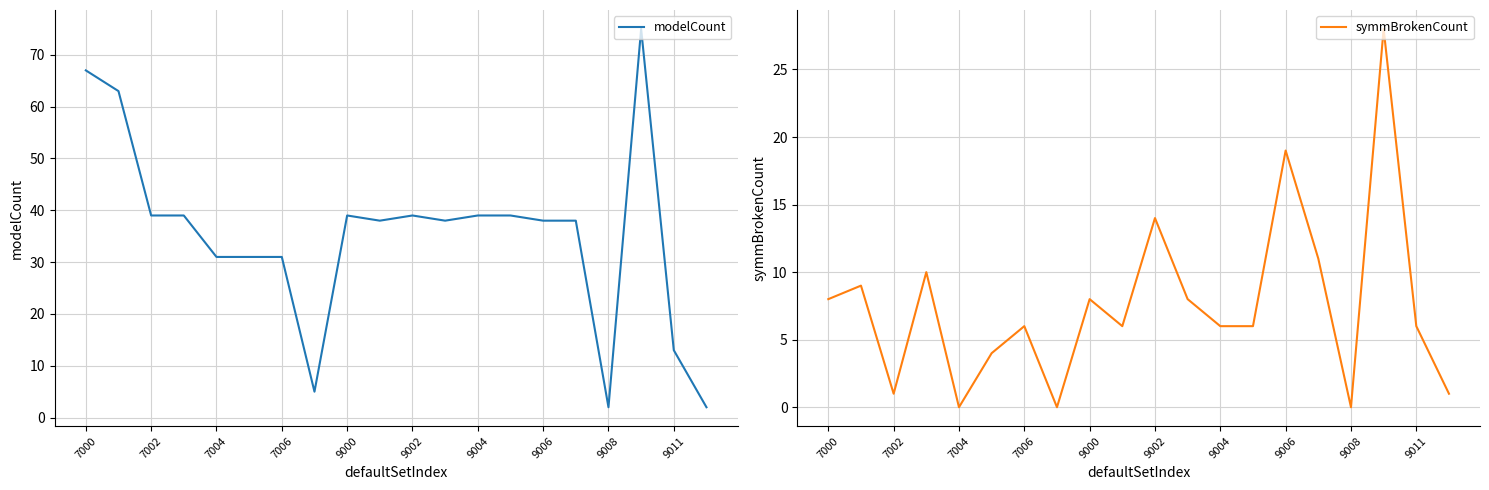

What are all the series names shown in the legend?

modelCount, symmBrokenCount